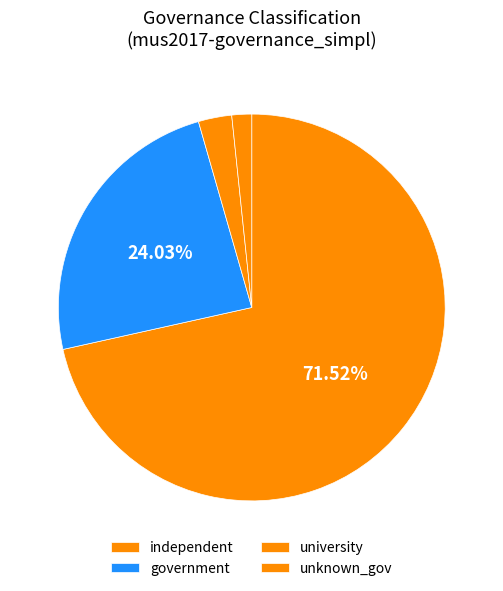

How many segments does this pie chart have?

4